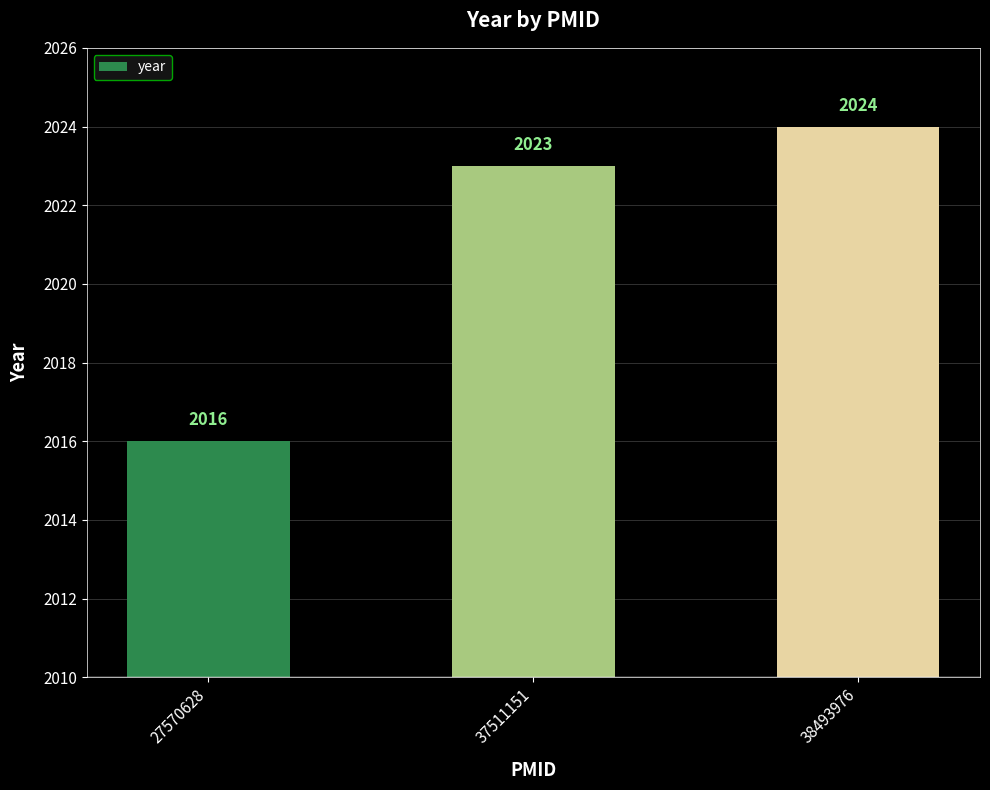

What is the difference between the maximum and second lowest values?

1